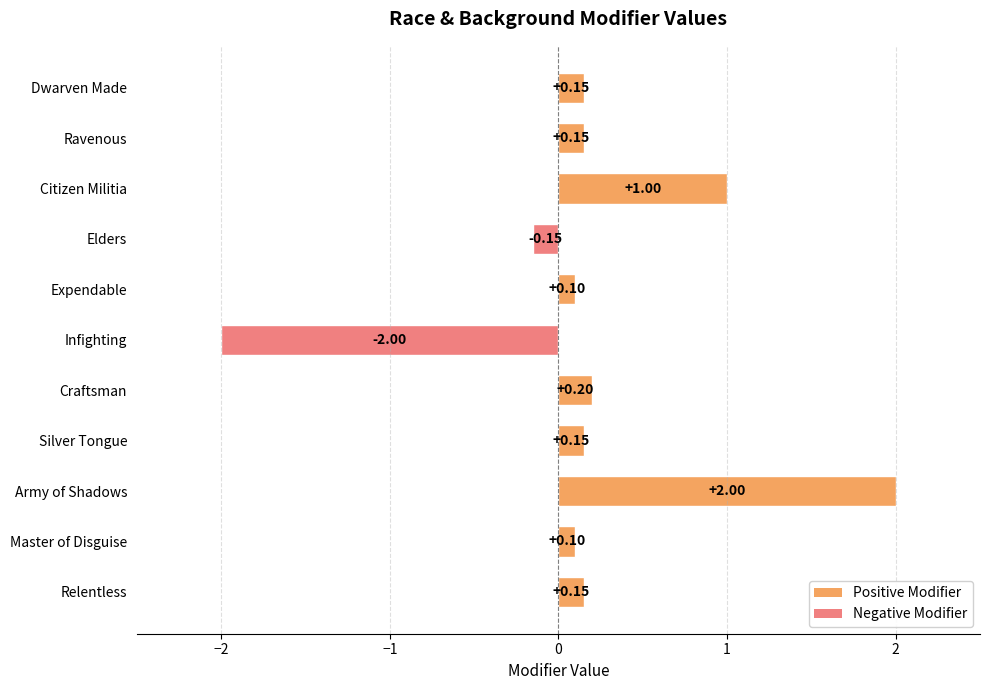

What is the change in value from Citizen Militia to Craftsman?

-0.8